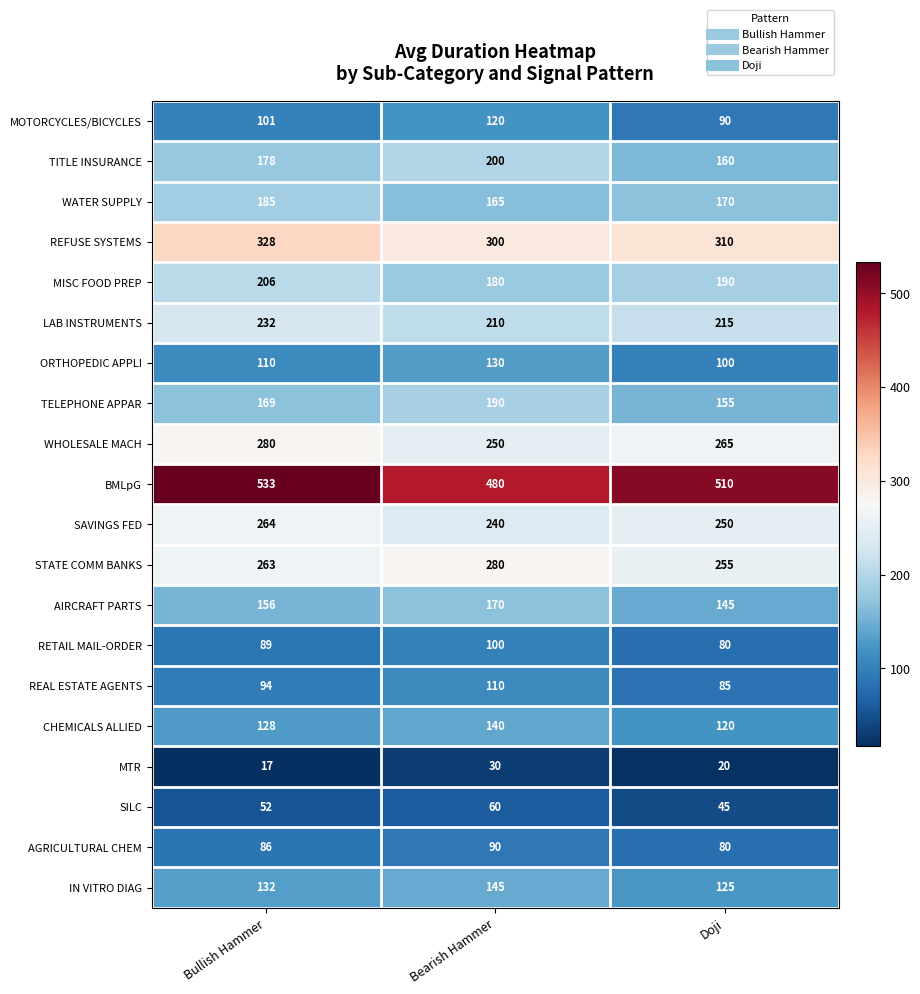

What is the approximate value of SAVINGS FED at Doji, to the nearest 5?

250